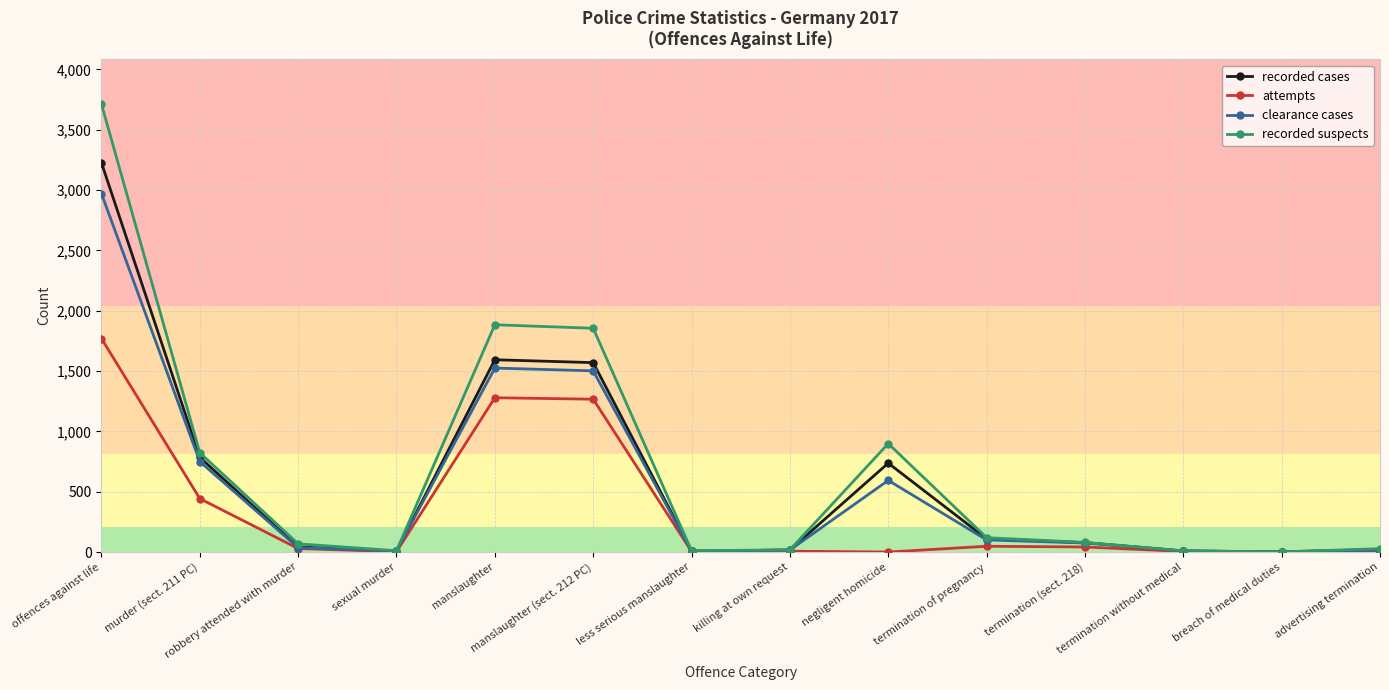

True or false: recorded suspects has more than 1 points higher than both neighbors.

True